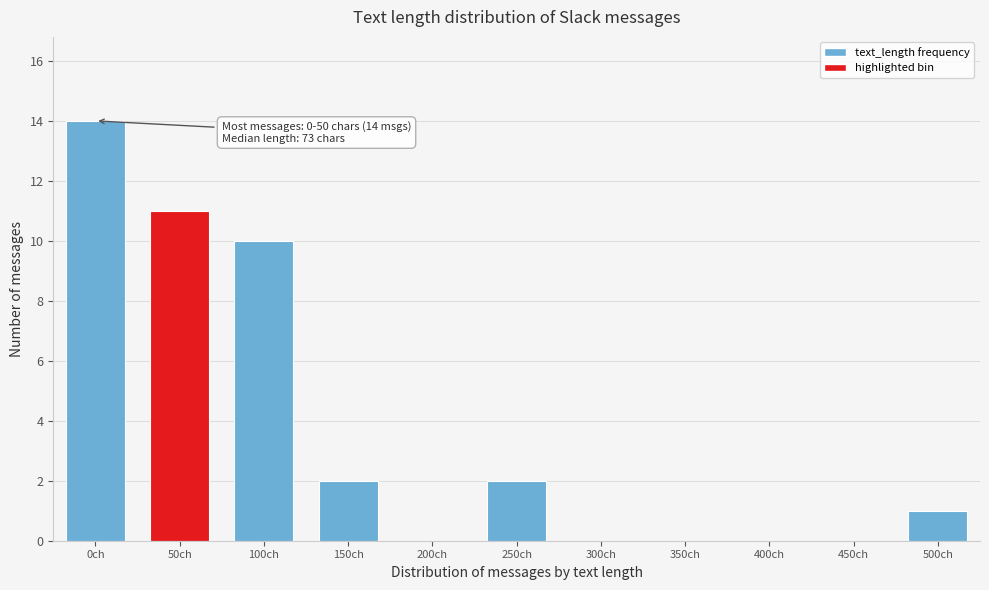

Reading left to right, extract all data points from this chart.

0ch=14	50ch=11	100ch=10	150ch=2	200ch=0	250ch=2	300ch=0	350ch=0	400ch=0	450ch=0	500ch=1